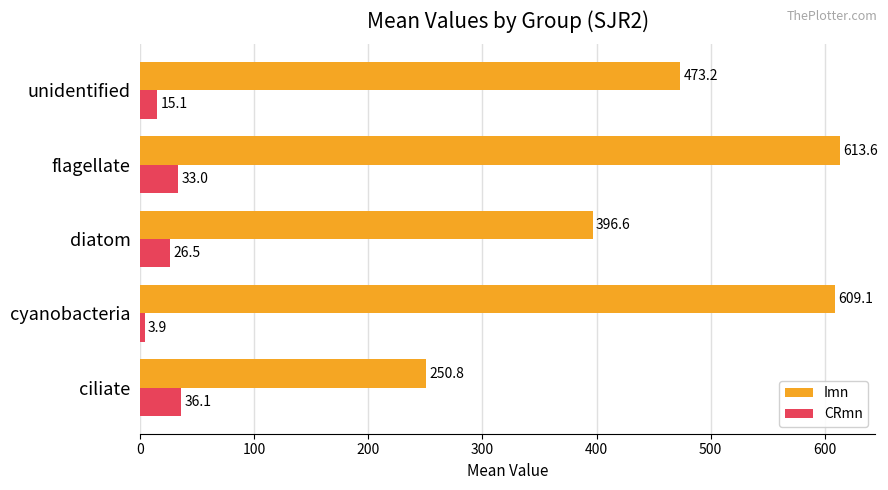

What is the approximate value of Imn at ciliate?

250.8